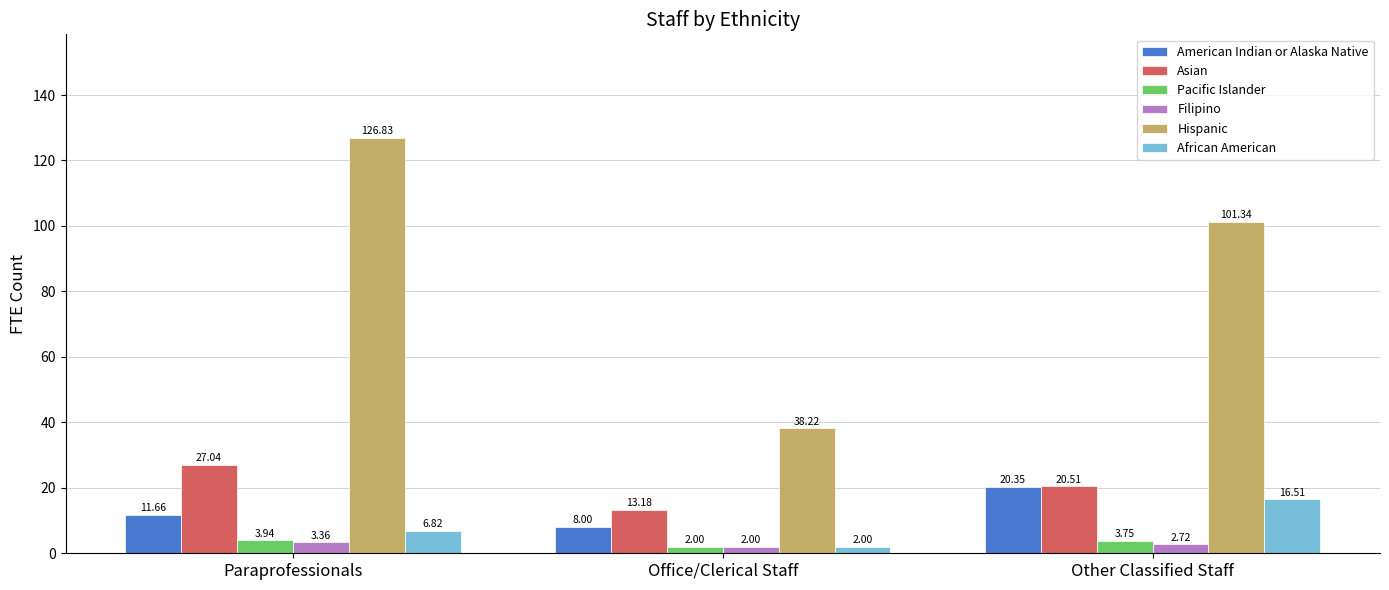

What is the difference between the Filipino values at Office/Clerical Staff and Other Classified Staff?

0.7